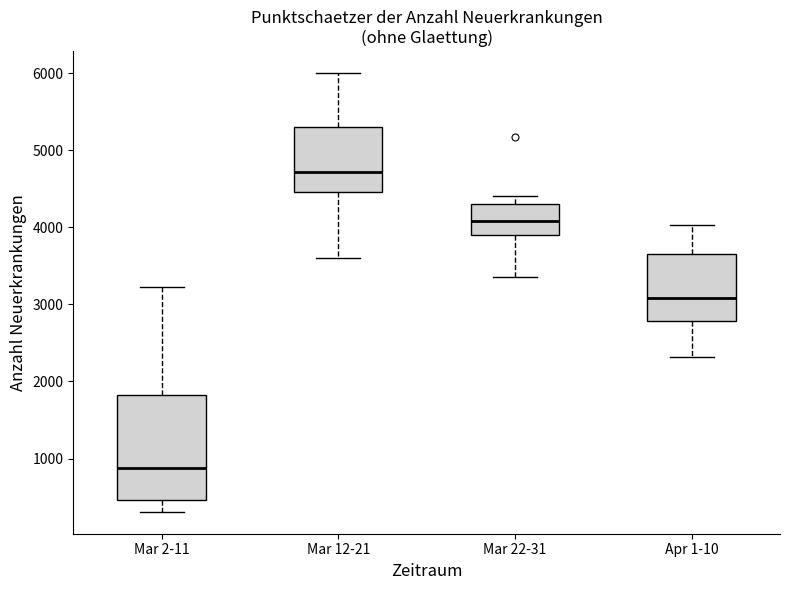

Which box's median line is the lowest?

Mar 2-11